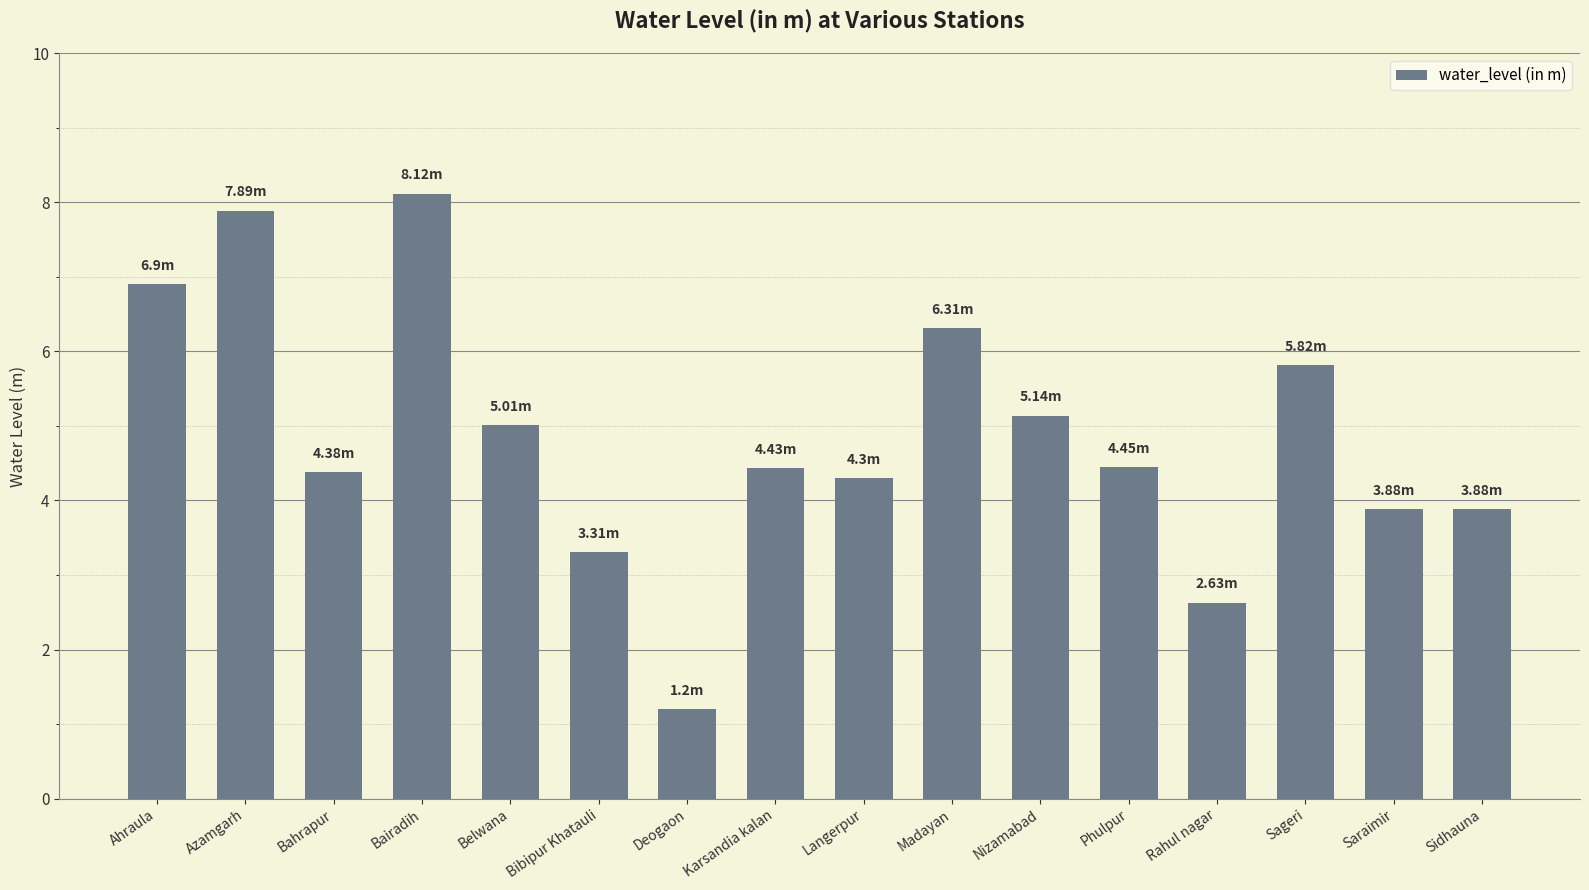

What is the label of the 10th bar from the right?

Deogaon